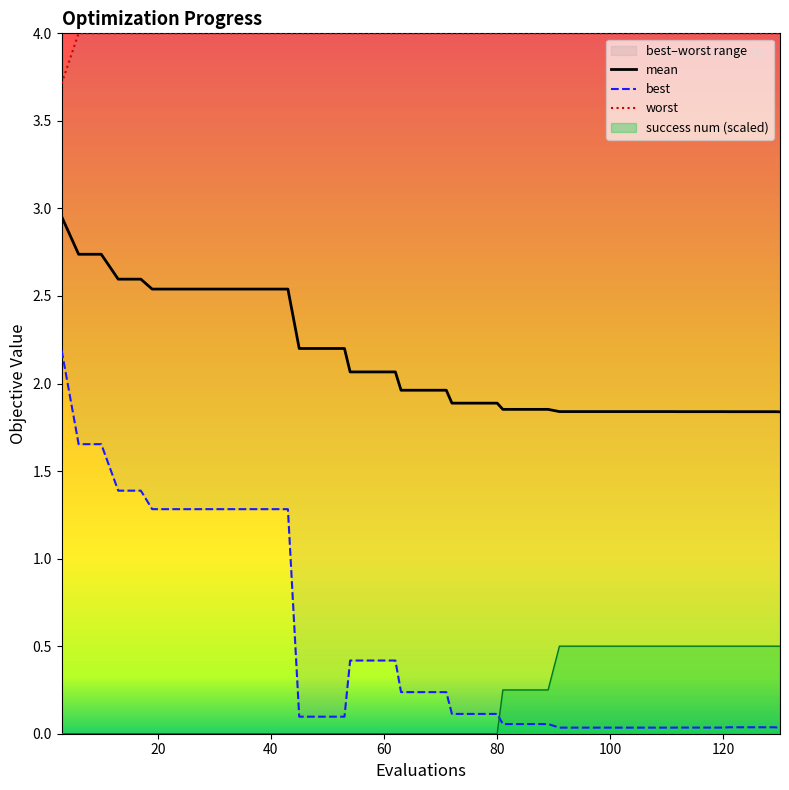

True or false: mean and success num (scaled) intersect in this chart.

False